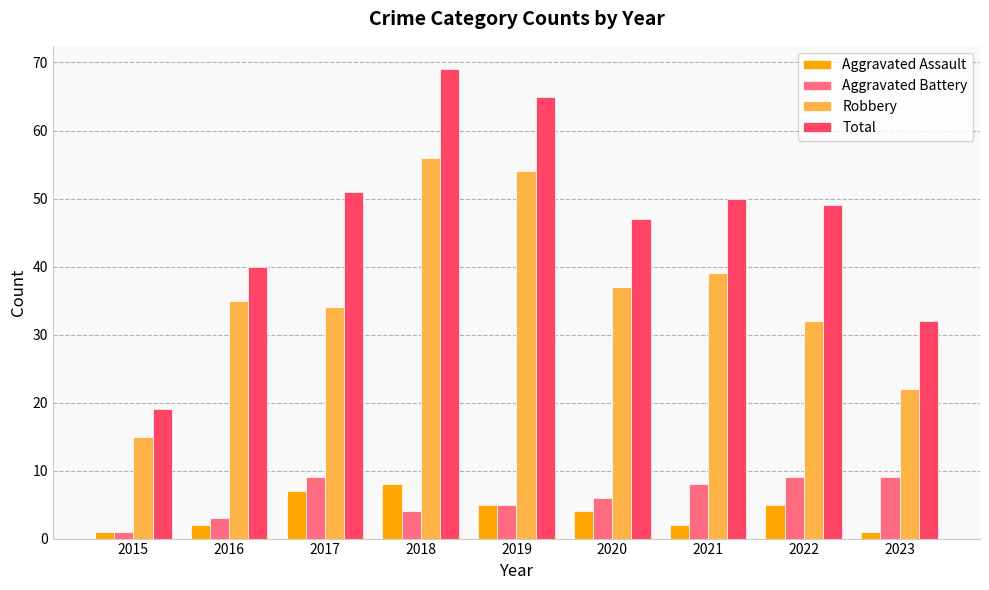

Is it true that Aggravated Battery equals 9 at 2017?

True